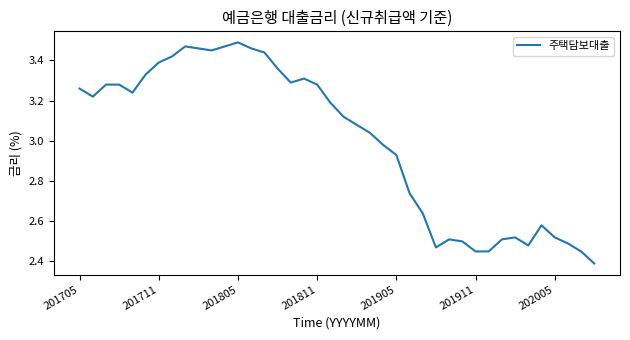

What is the smallest value displayed?

2.4